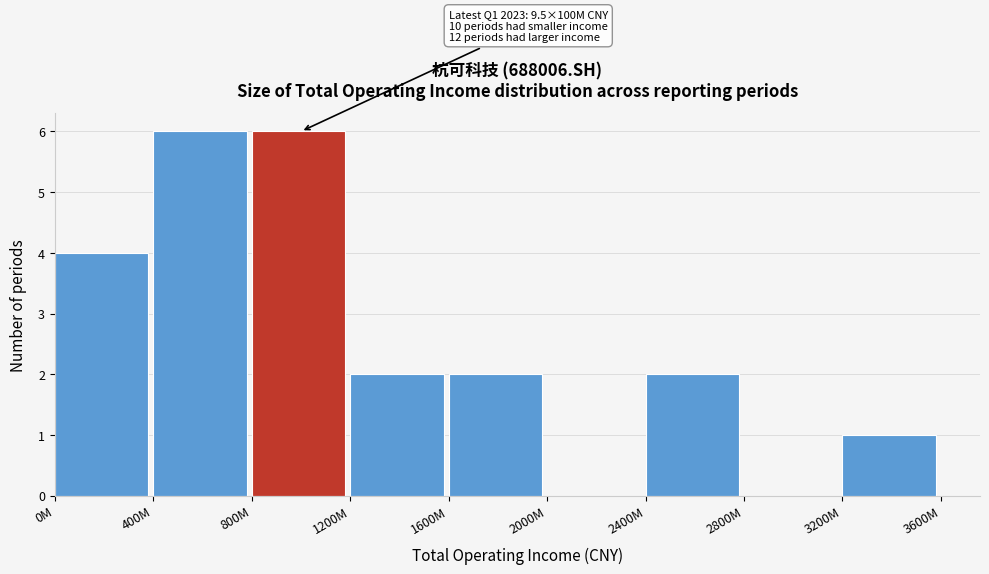

Reading left to right, what are all the values shown in this chart?

0M=4	400M=6	800M=6	1200M=2	1600M=2	2000M=0	2400M=2	2800M=0	3200M=1